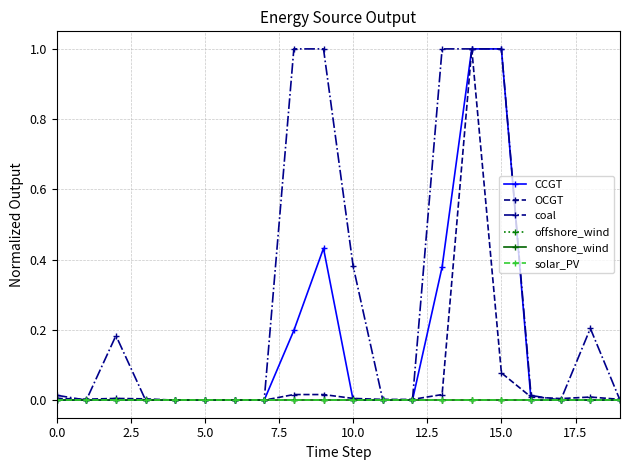

Is this an area chart (filled region under the line)?

No